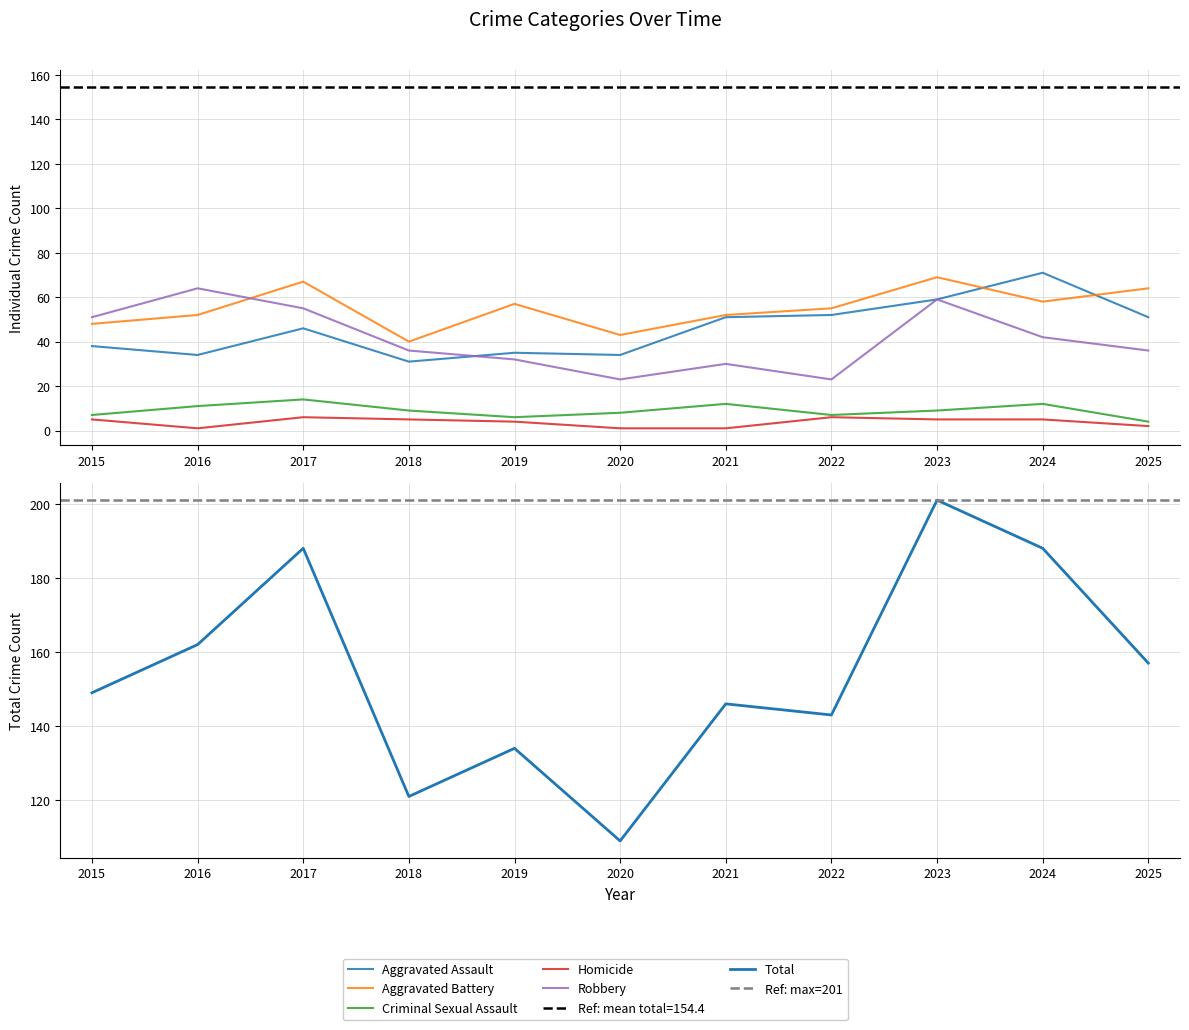

True or false: Aggravated Assault has a value of 13 at 2022.

False